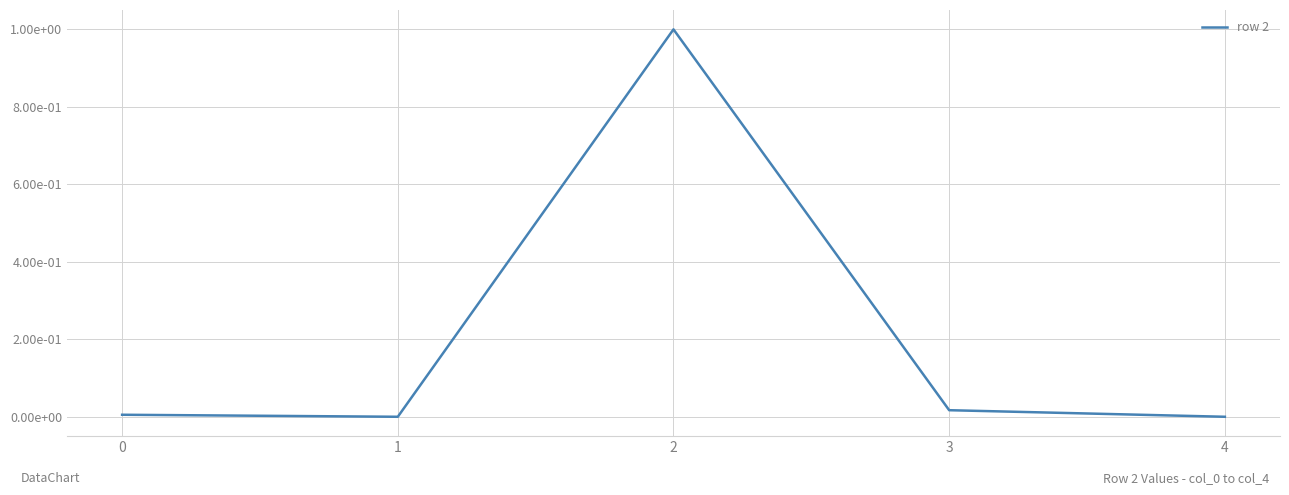

Does the chart have visible grid lines?

Yes